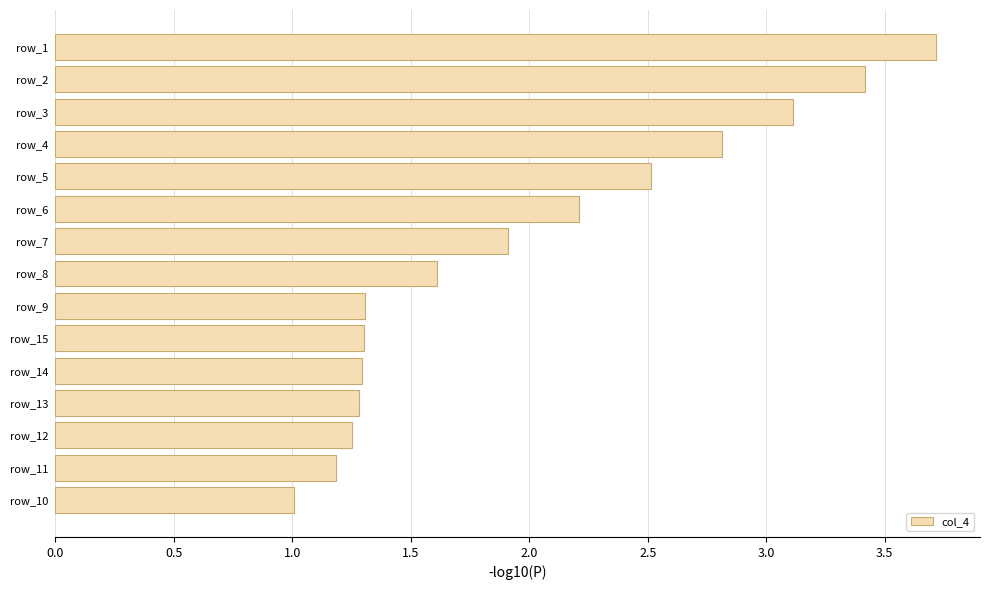

Where is the data nearest to the value 2?

row_7